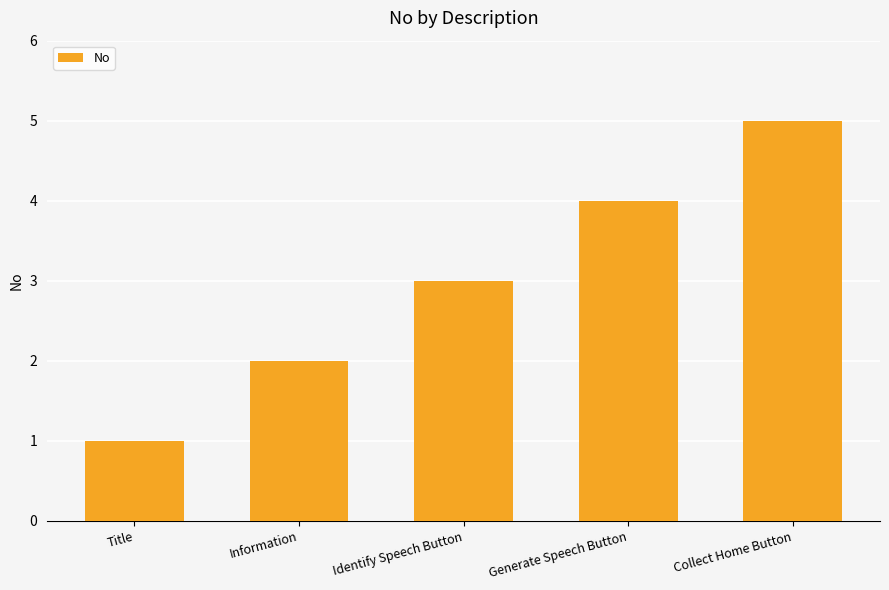

What is the difference between the maximum and minimum values?

4